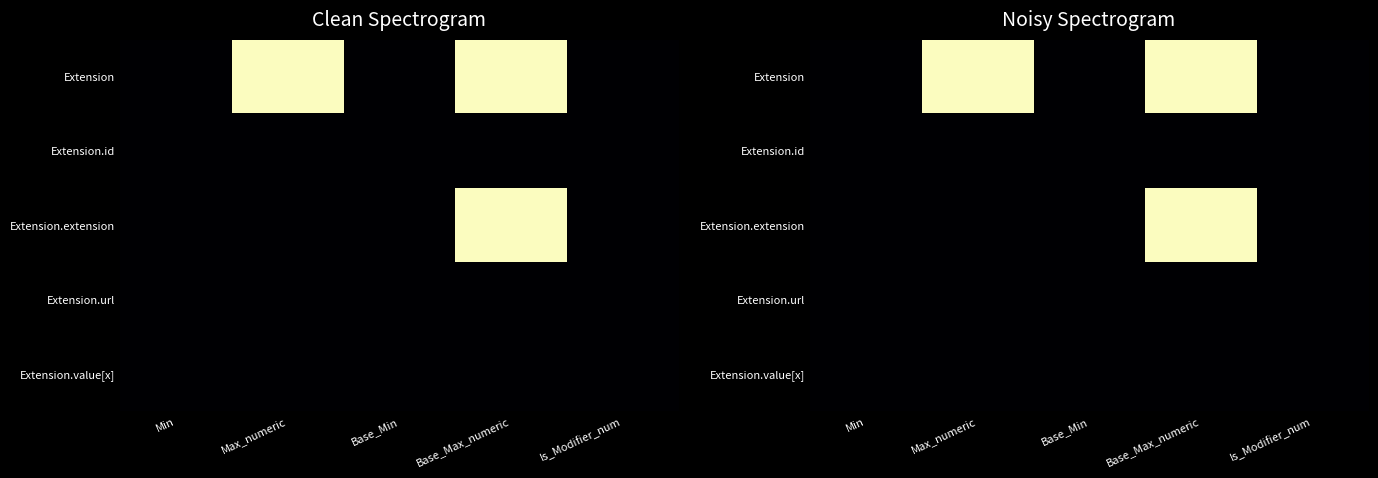

Which label corresponds to the smallest value in the chart?

Is_Modifier_num